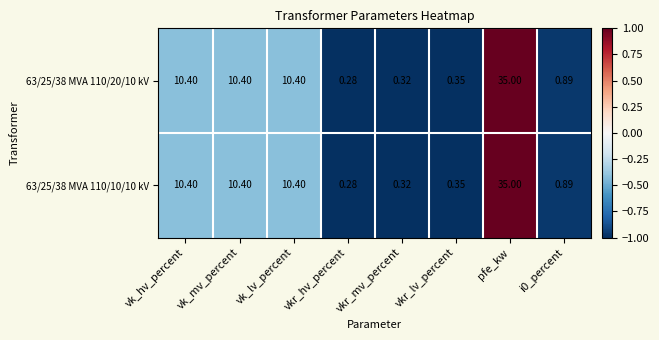

Which category has the lowest value in the 63/25/38 MVA 110/20/10 kV series?

vkr_hv_percent